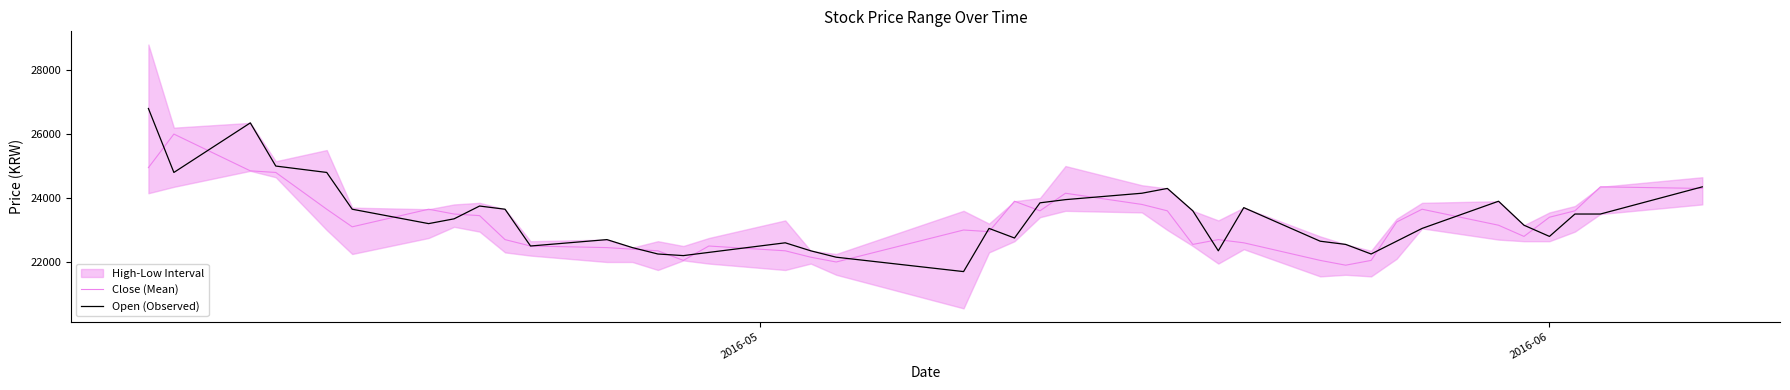

What is the lowest value of the Close (Mean) series?

21900